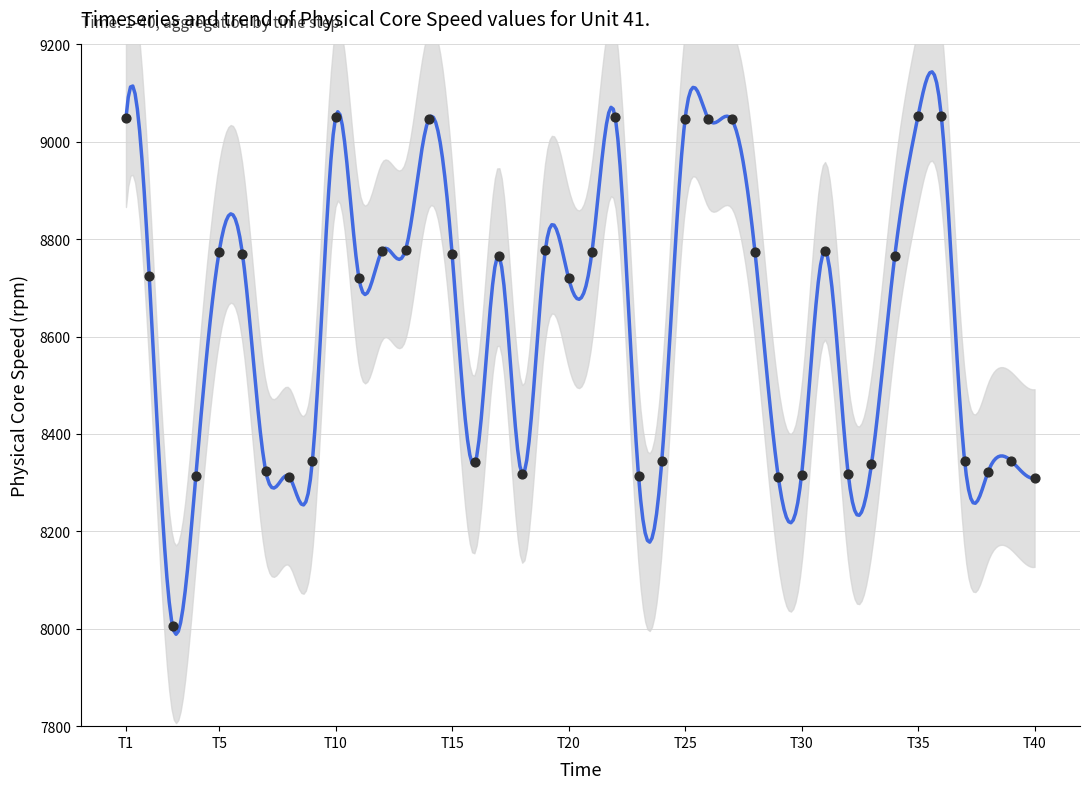

What is the change in value from 19 to 30?

-460.5